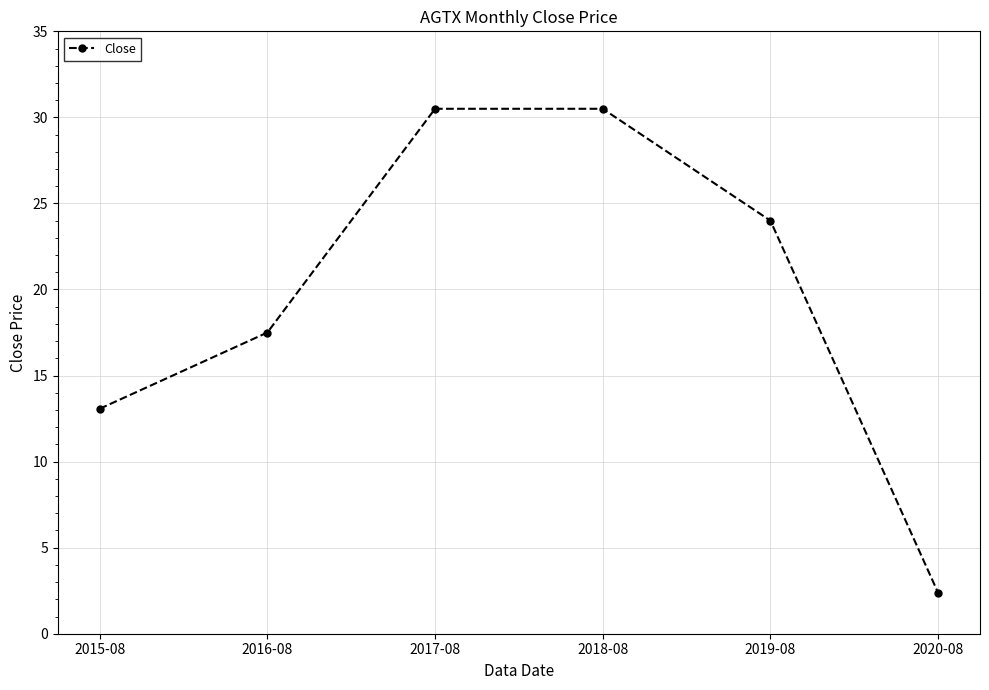

The chart shows a value of 46.7 at 2017-08. True or false?

False